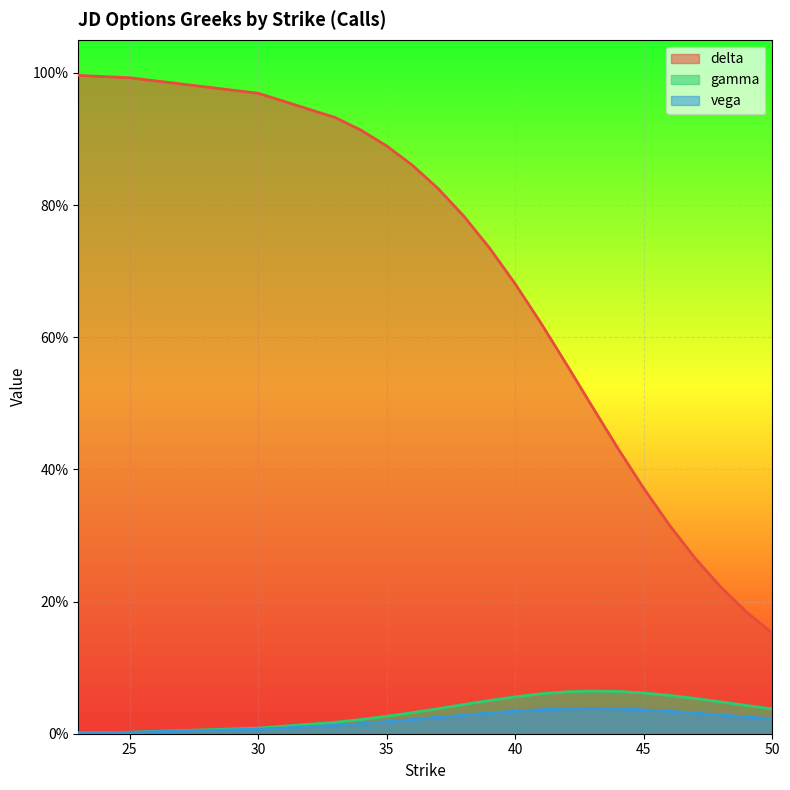

What are all the series names shown in the legend?

delta, gamma, vega